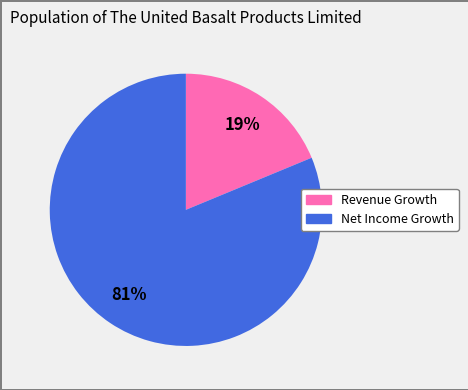

To the nearest percent, what is the difference between the largest and smallest slice percentages?

62%